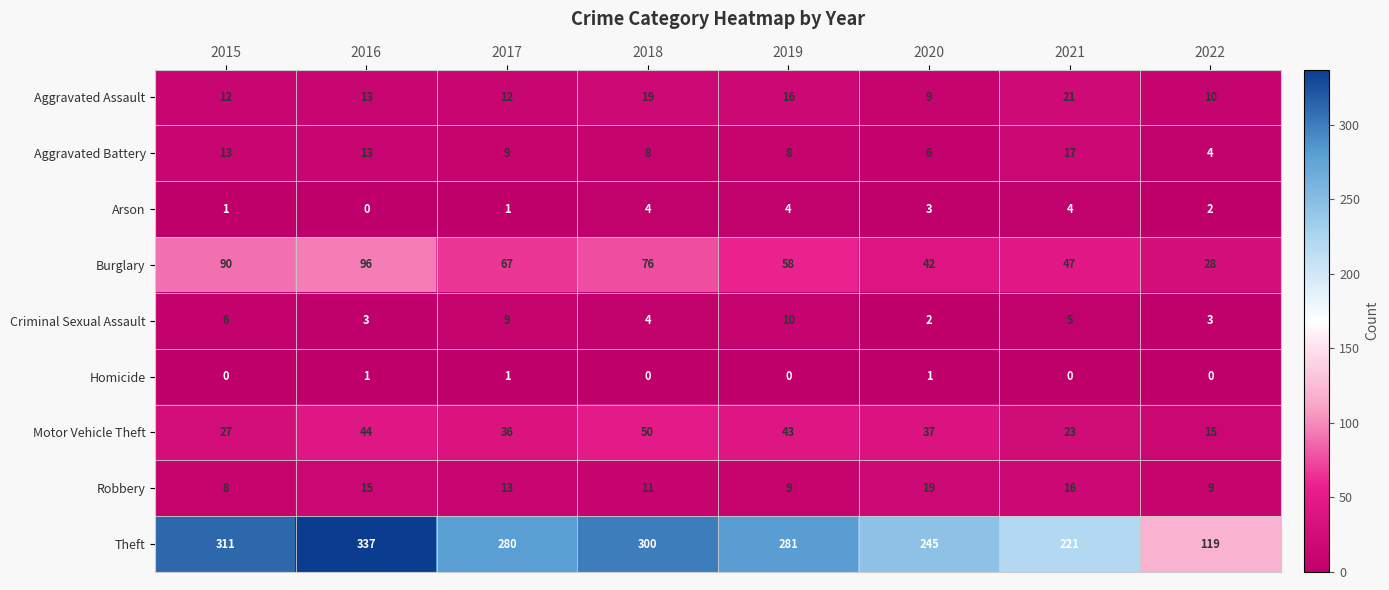

What is the difference between the highest and lowest values at 2018?

300